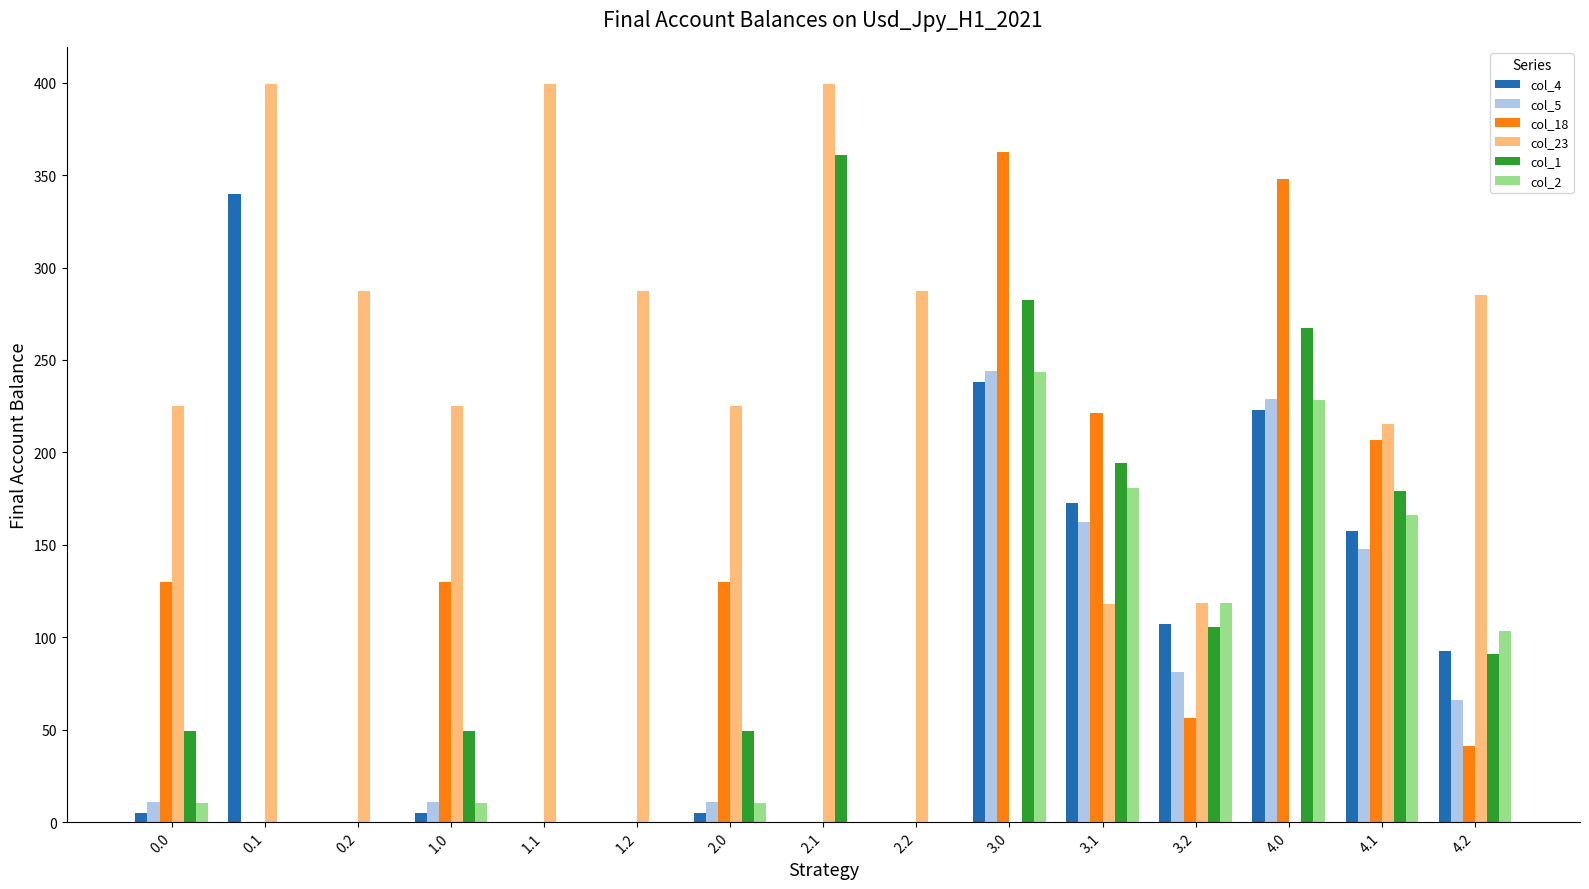

At which category is the sum across all series the highest?

3.0